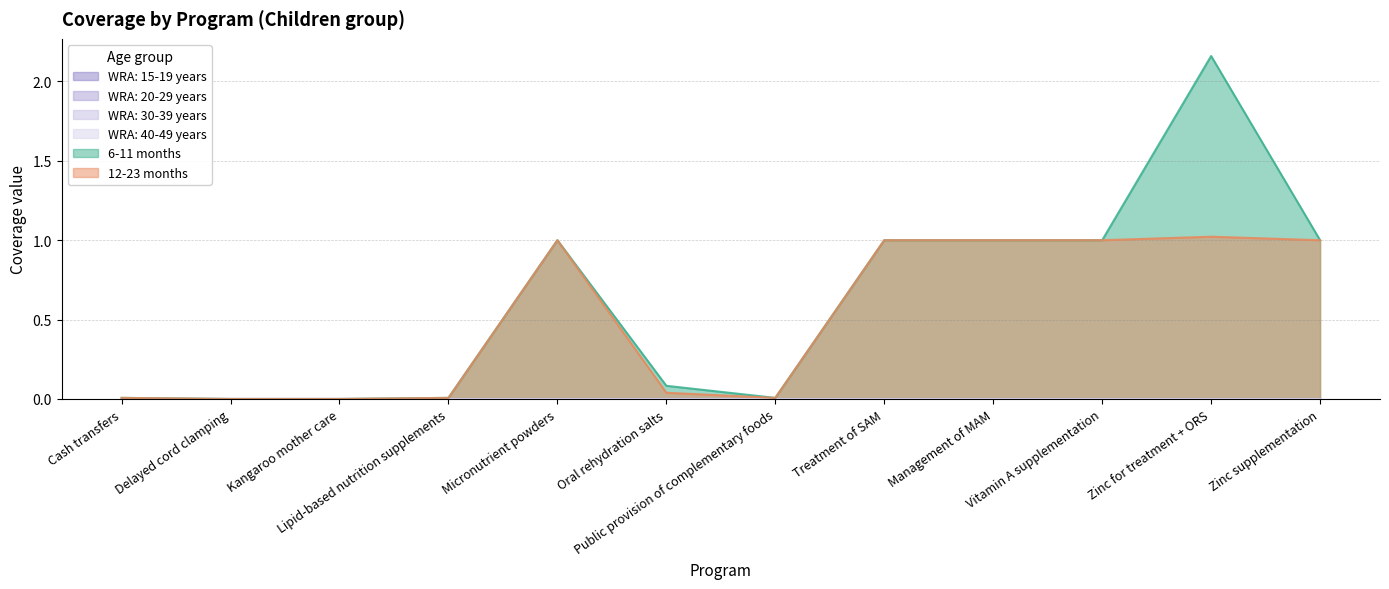

What is the average value of the 12-23 months series?

0.5